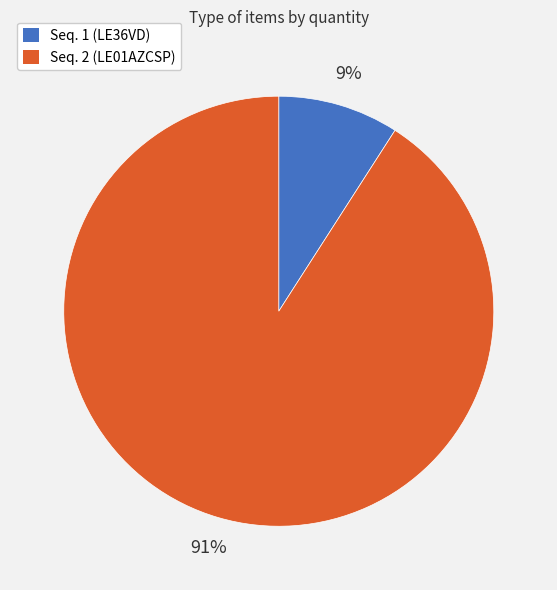

Do Seq. 1 (LE36VD) and Seq. 2 (LE01AZCSP) together represent more than half of the pie?

Yes